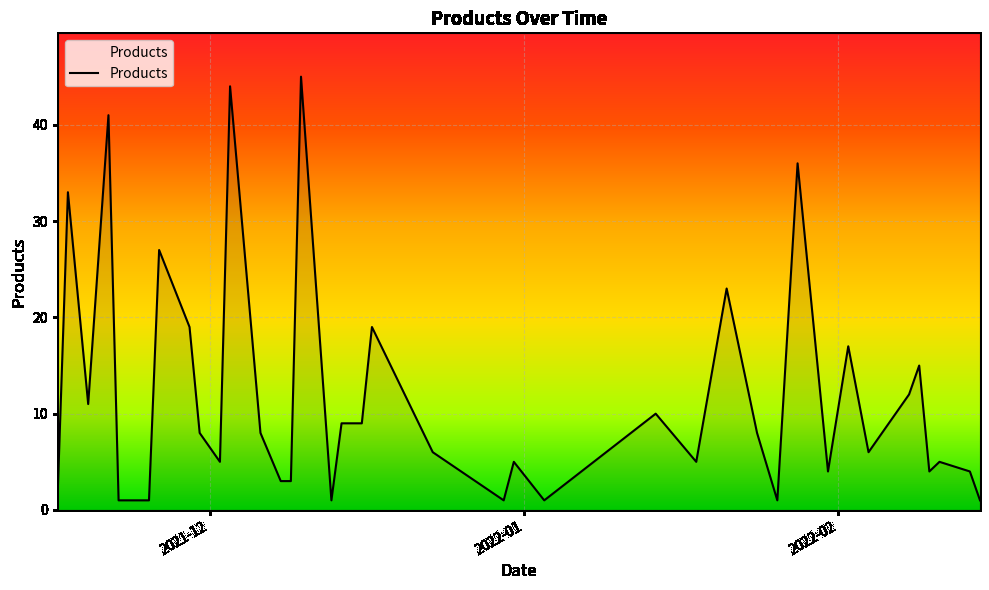

Reading left to right, extract all data points from this chart.

2	33	11	41	1	1	1	1	27	19	8	5	44	8	3	3	45	1	9	9	19	6	1	5	1	10	5	23	8	1	36	4	17	6	12	15	4	5	4	1